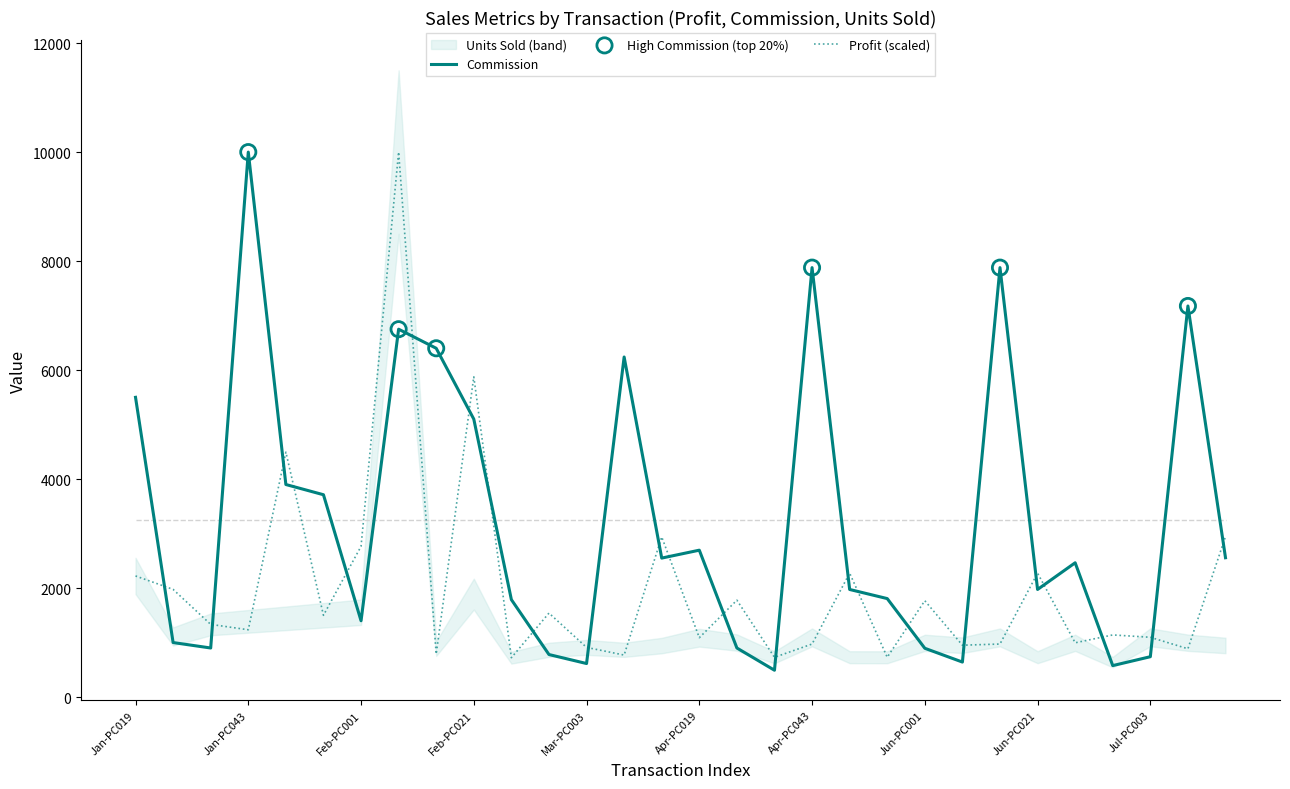

True or false: Profit (scaled) and Commission cross at least once.

True